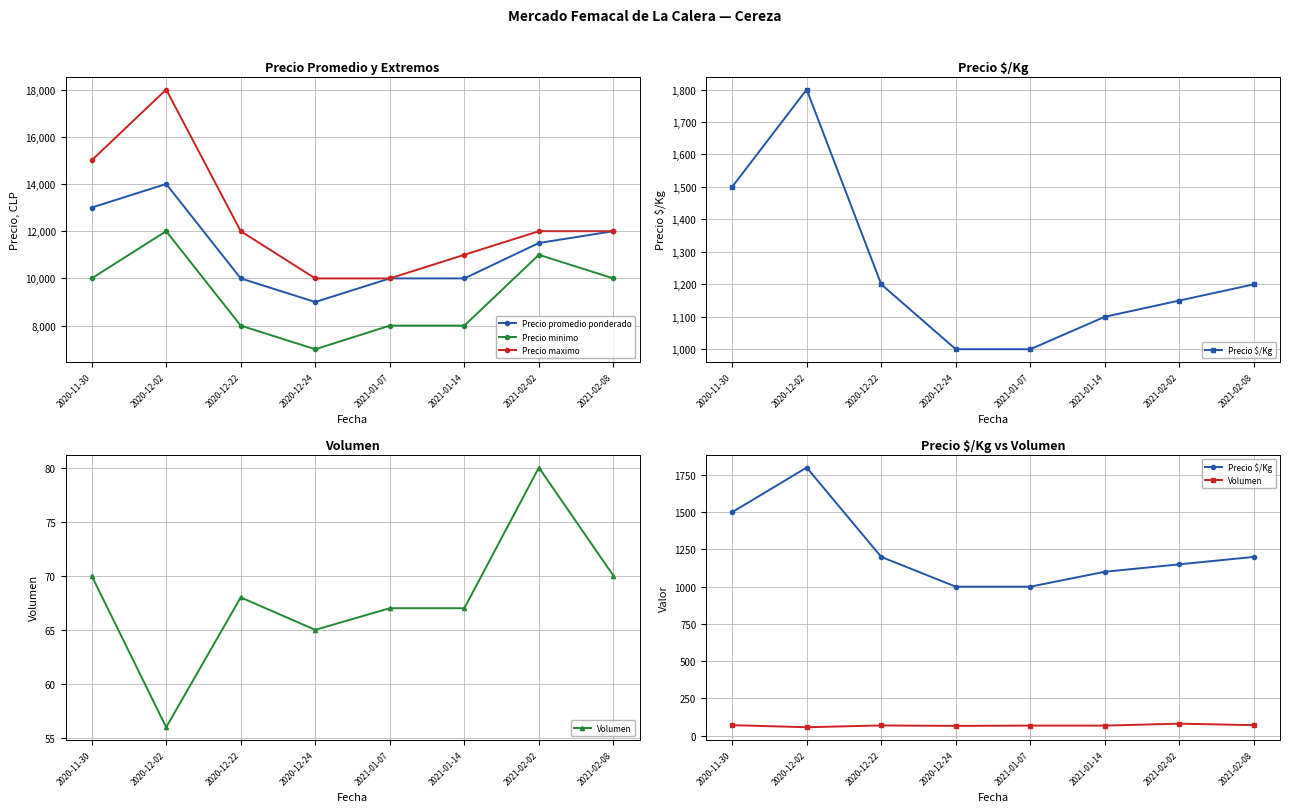

Rank the series by their maximum value, from lowest to highest.

Volumen, Precio $/Kg, Precio minimo, Precio promedio ponderado, Precio maximo